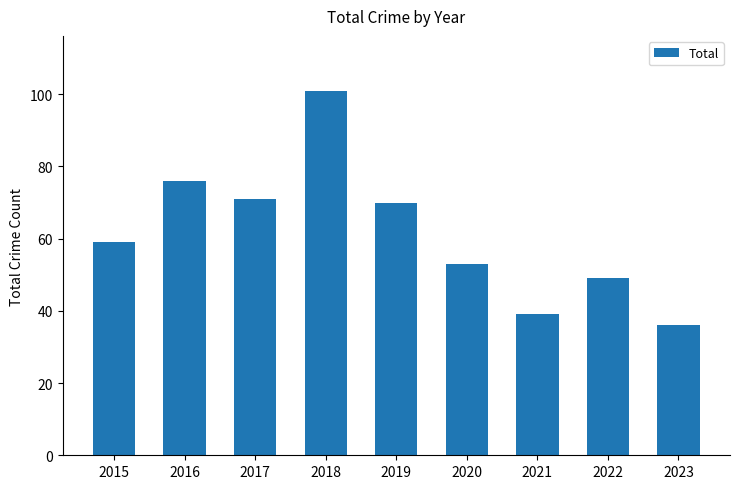

What is the value of the 1st bar from the left?

59